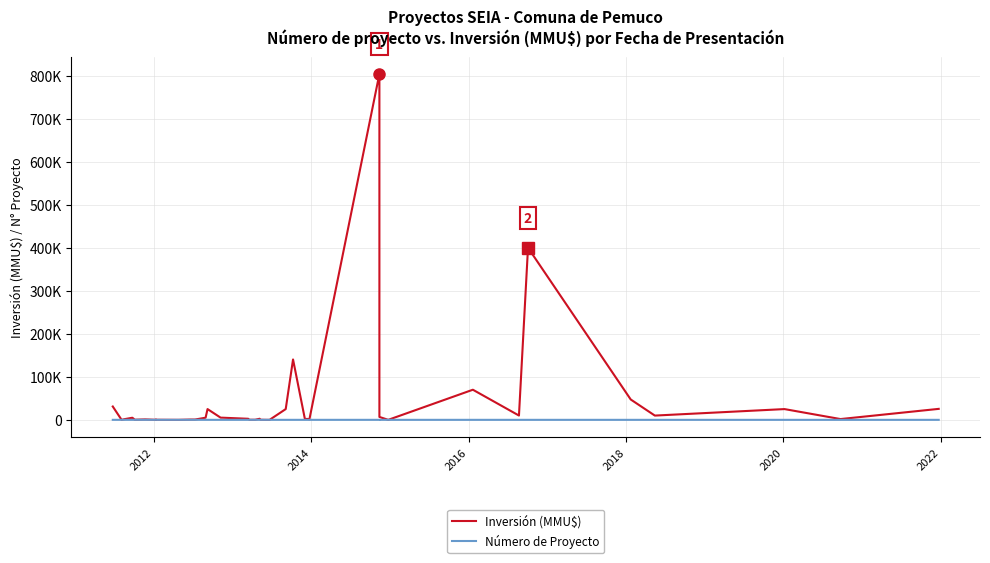

True or false: Número de Proyecto and Inversión (MMU$) intersect in this chart.

True